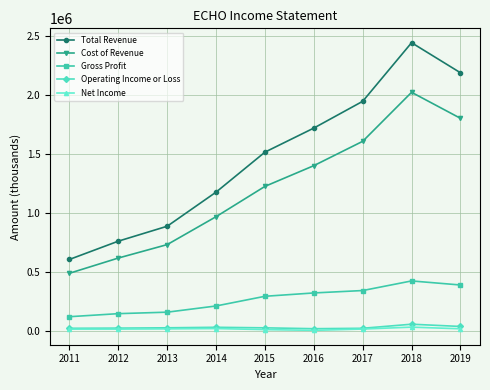

Which series has the largest range (max minus min)?

Total Revenue